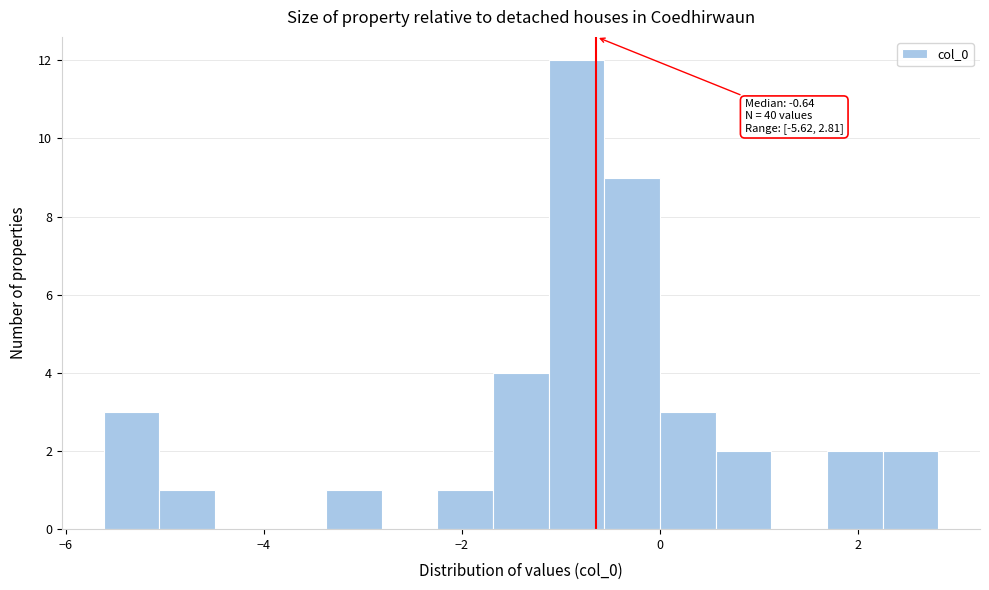

Read against the x-axis, roughly where is the centre of the tallest bar?

-0.8